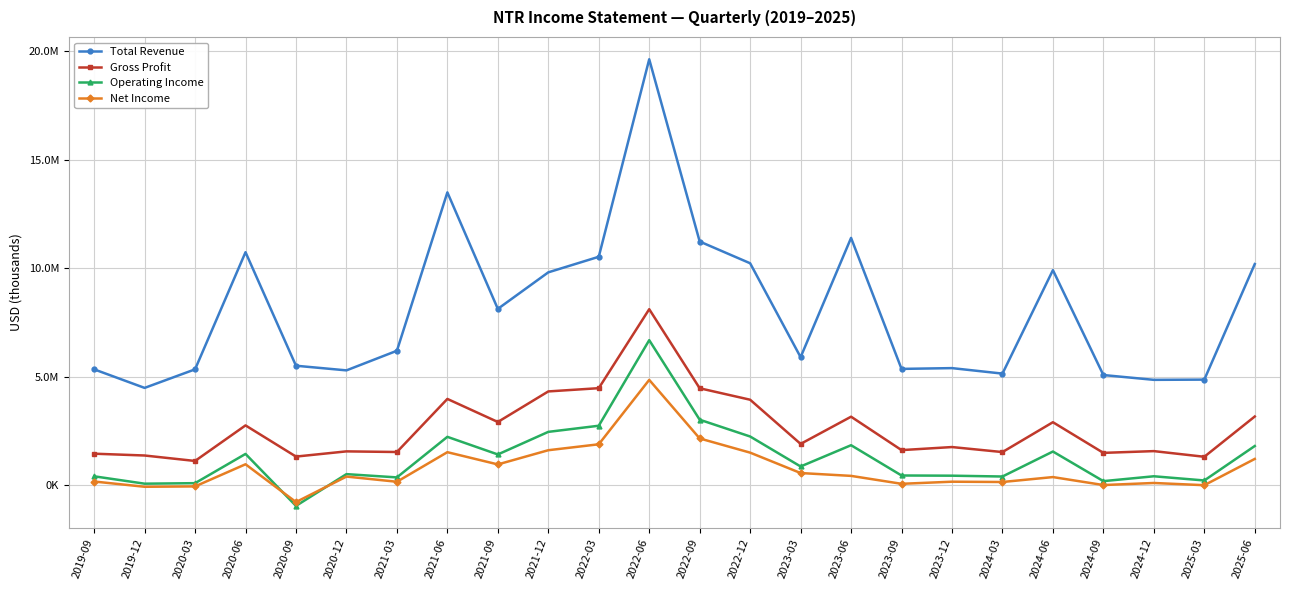

True or false: Gross Profit and Operating Income cross at least once.

False